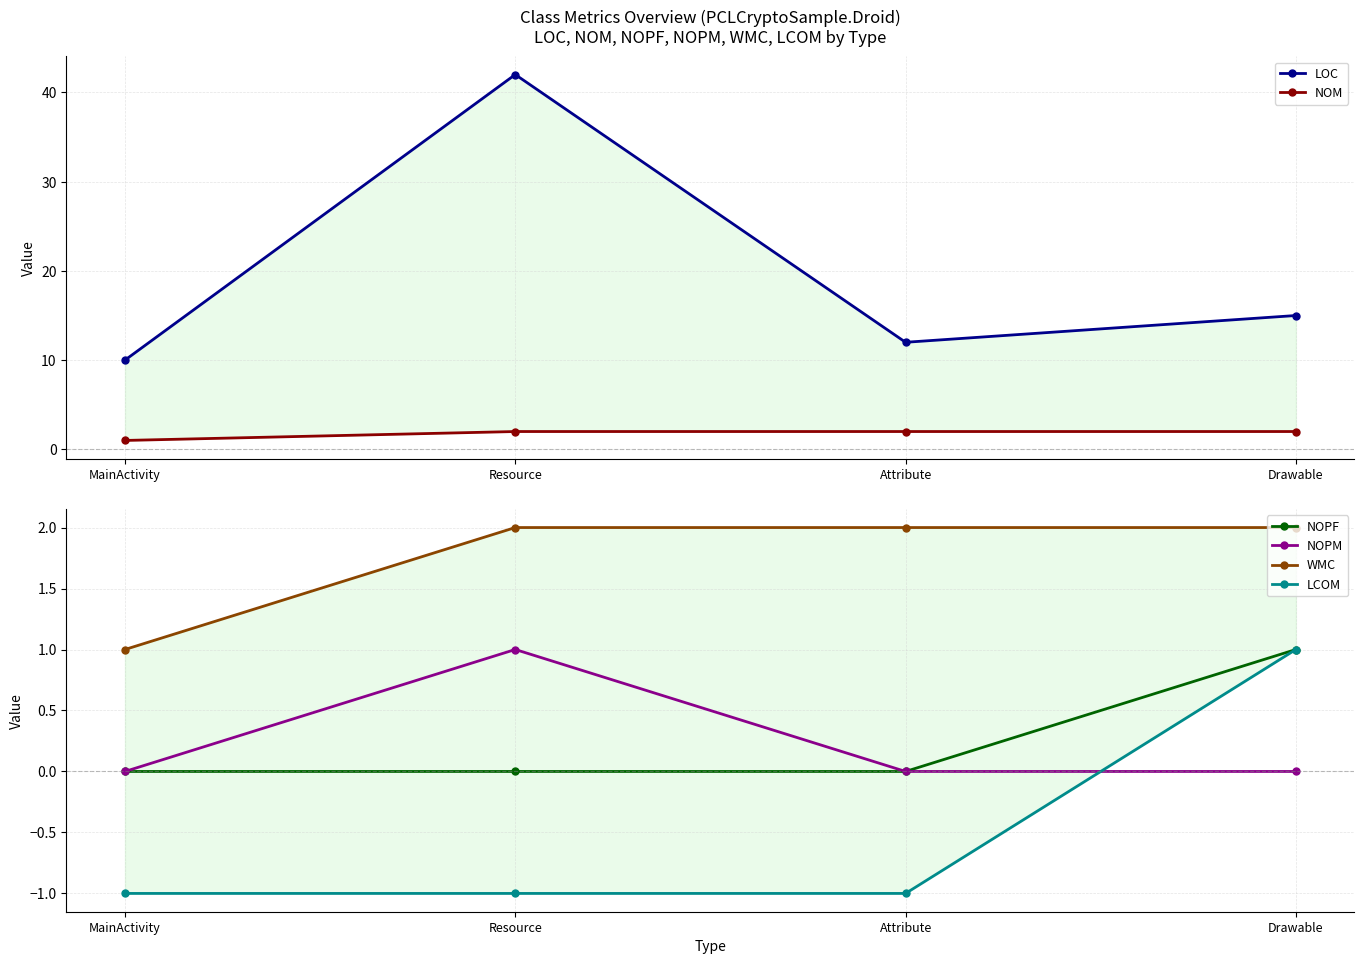

What is the difference between the NOPM values at Resource and MainActivity?

1